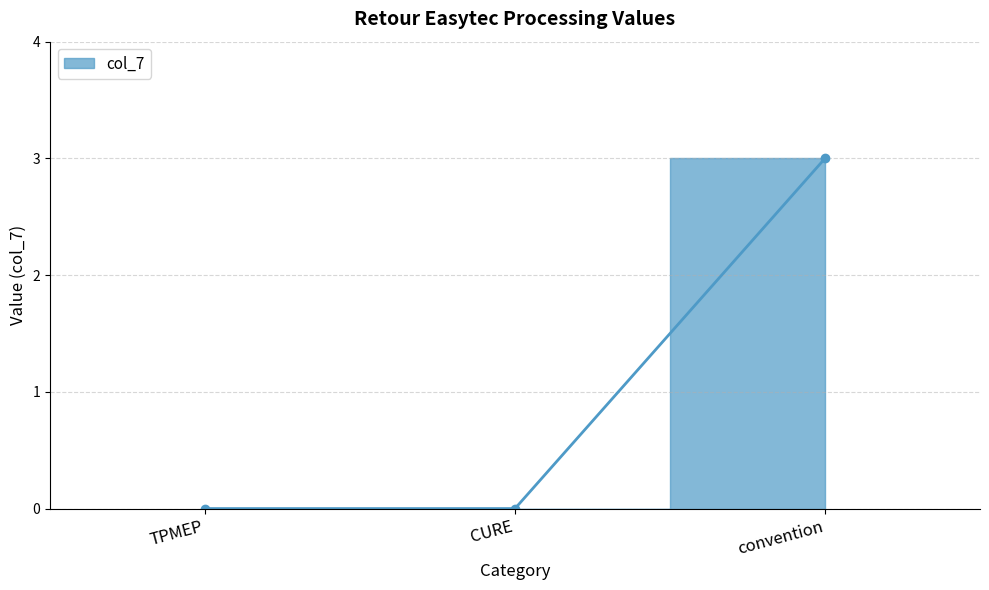

Reading left to right, list all the values displayed in this chart.

TPMEP=0	CURE=0	convention=3